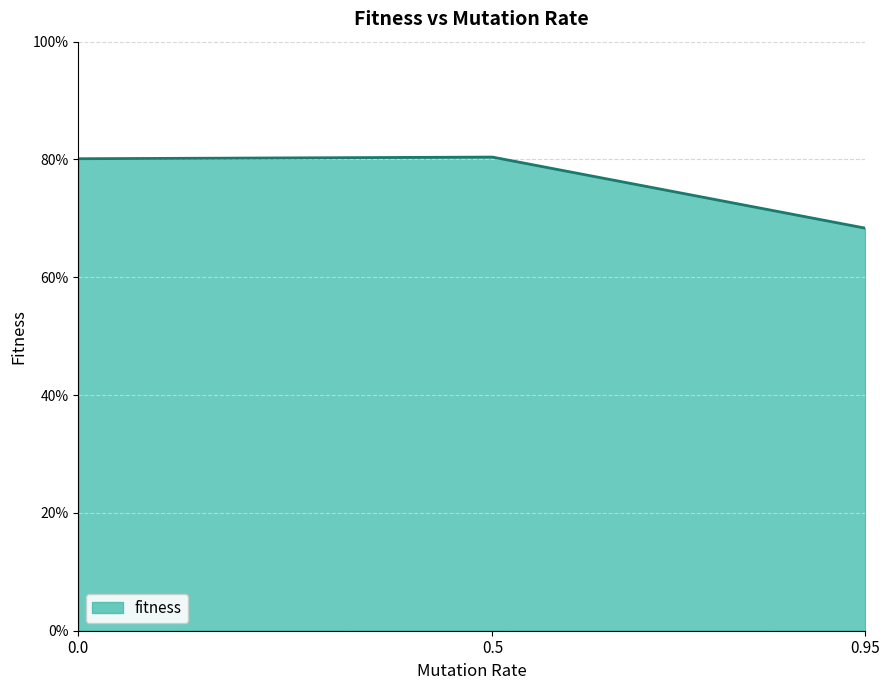

What is the smallest value displayed?

68.3